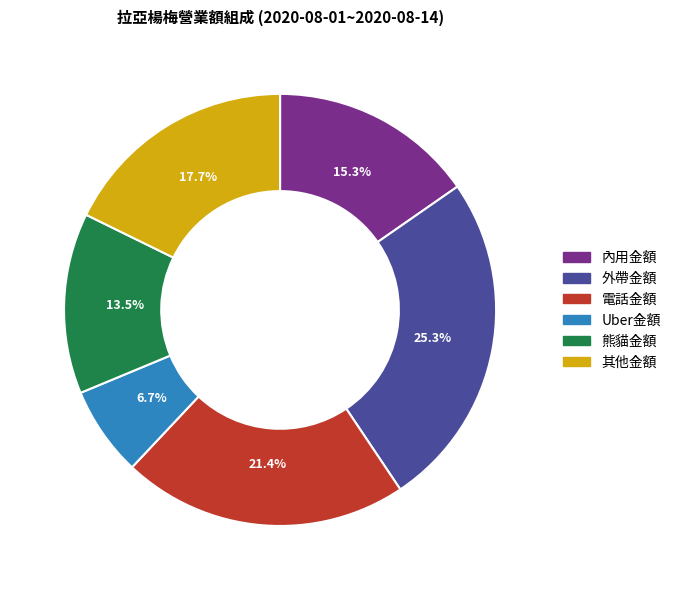

Which slice is the largest?

外帶金額